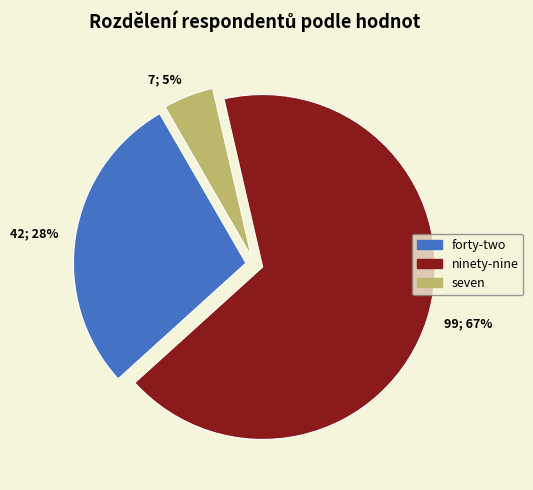

Rank the categories by value from highest to lowest.

99; 67%, 42; 28%, 7; 5%